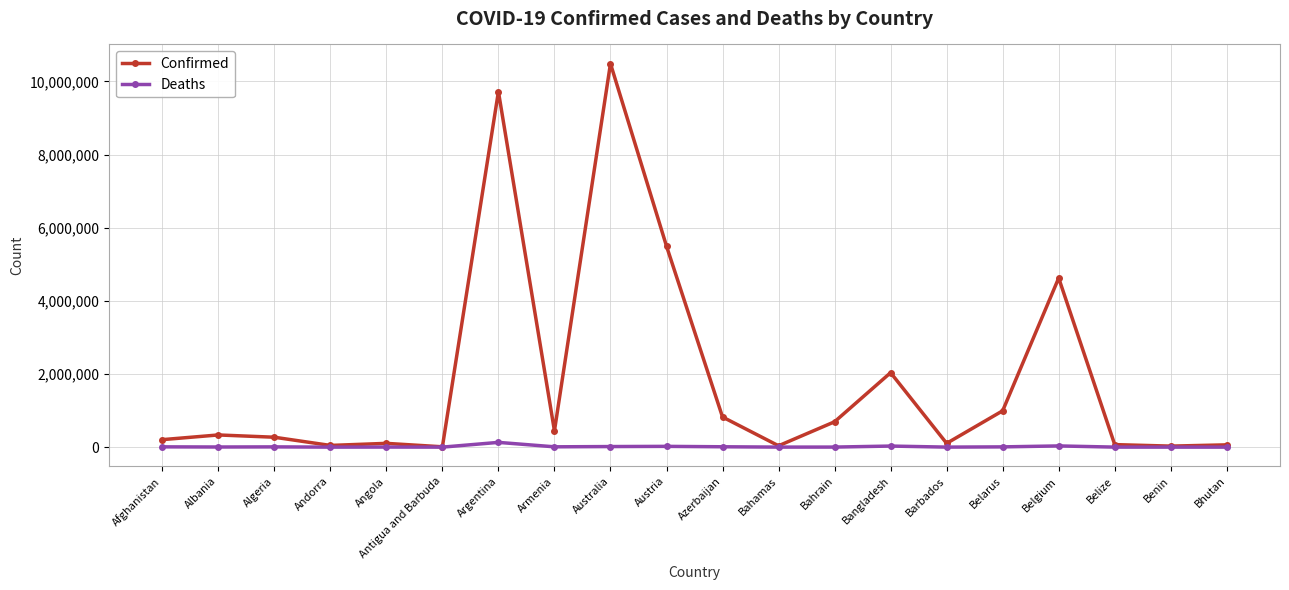

The value of Confirmed at Argentina is 9721718. True or false?

True